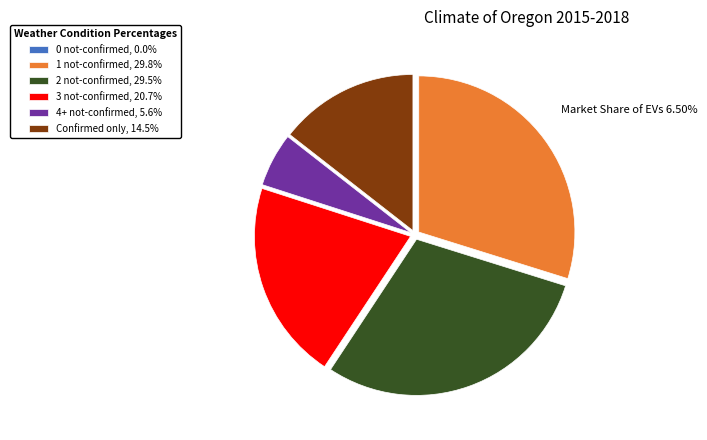

Approximately how many times larger is the value at 4+ not-confirmed, 5.6% compared to Confirmed only, 14.5%?

0.4